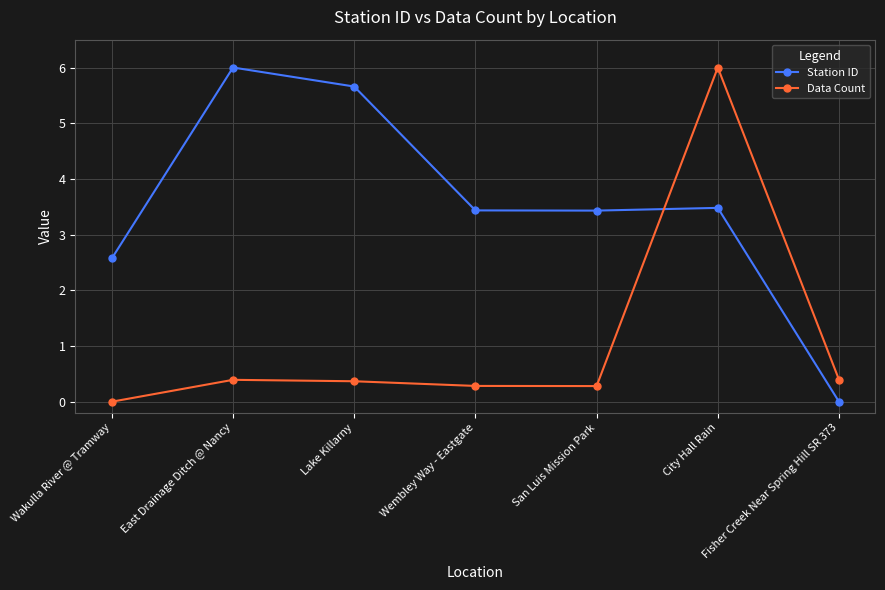

What is the difference between the maximum and minimum values in the Data Count series?

6.0